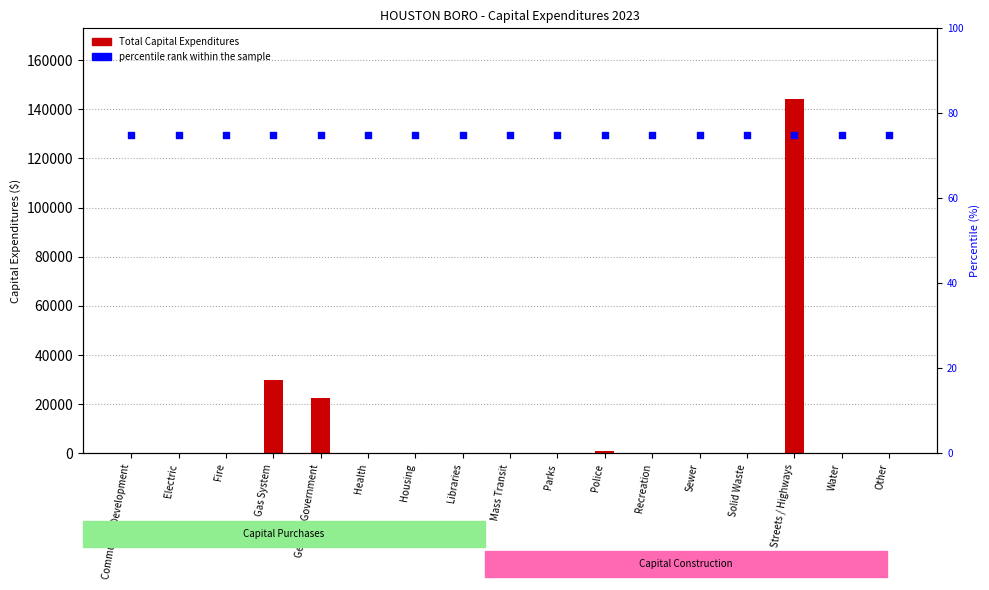

Which series has the widest spread of Y values?

Total Capital Expenditures